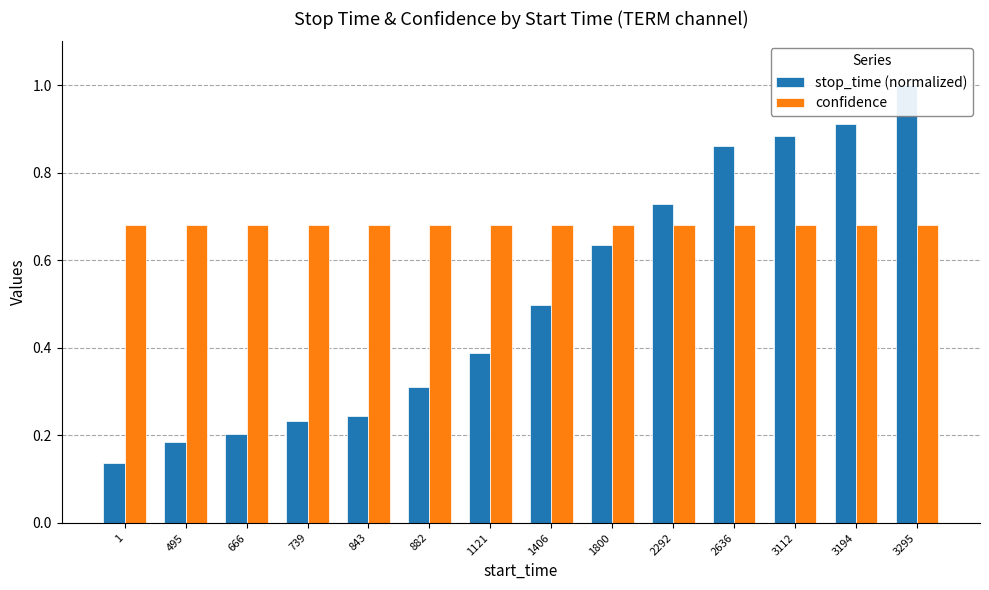

Which series has the largest range (max minus min)?

stop_time (normalized)